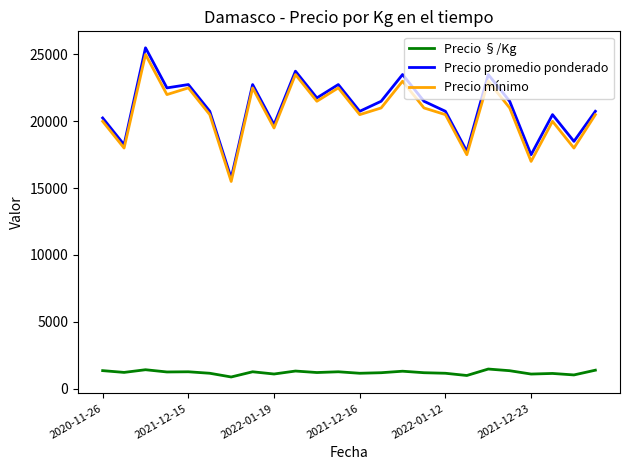

In Precio promedio ponderado, how many points are lower than both neighbors (excluding endpoints)?

9